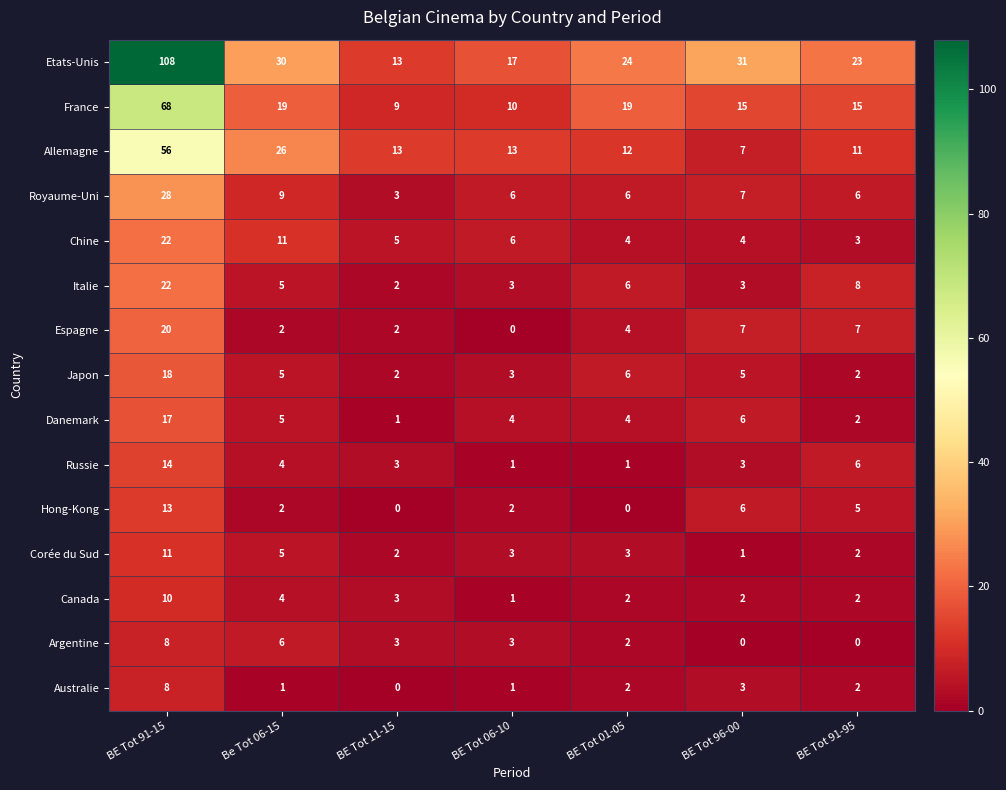

Which label corresponds to the largest value in the chart?

BE Tot 91-15